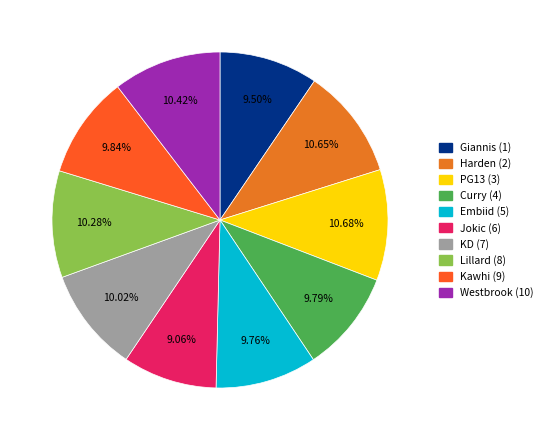

Does Jokic (6) represent more than half of the total?

No